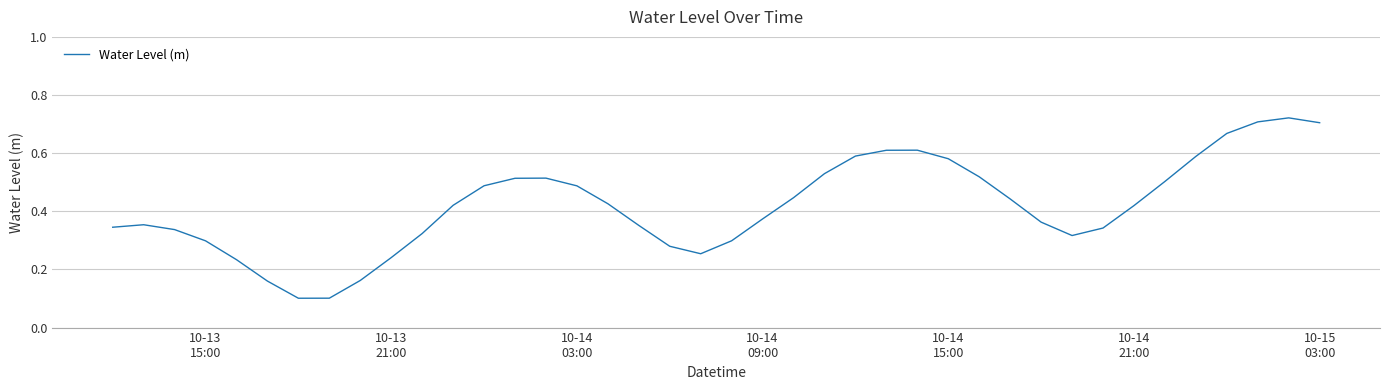

How many lines are shown in the chart?

1